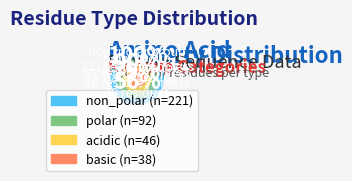

Which slice is the smallest?

basic